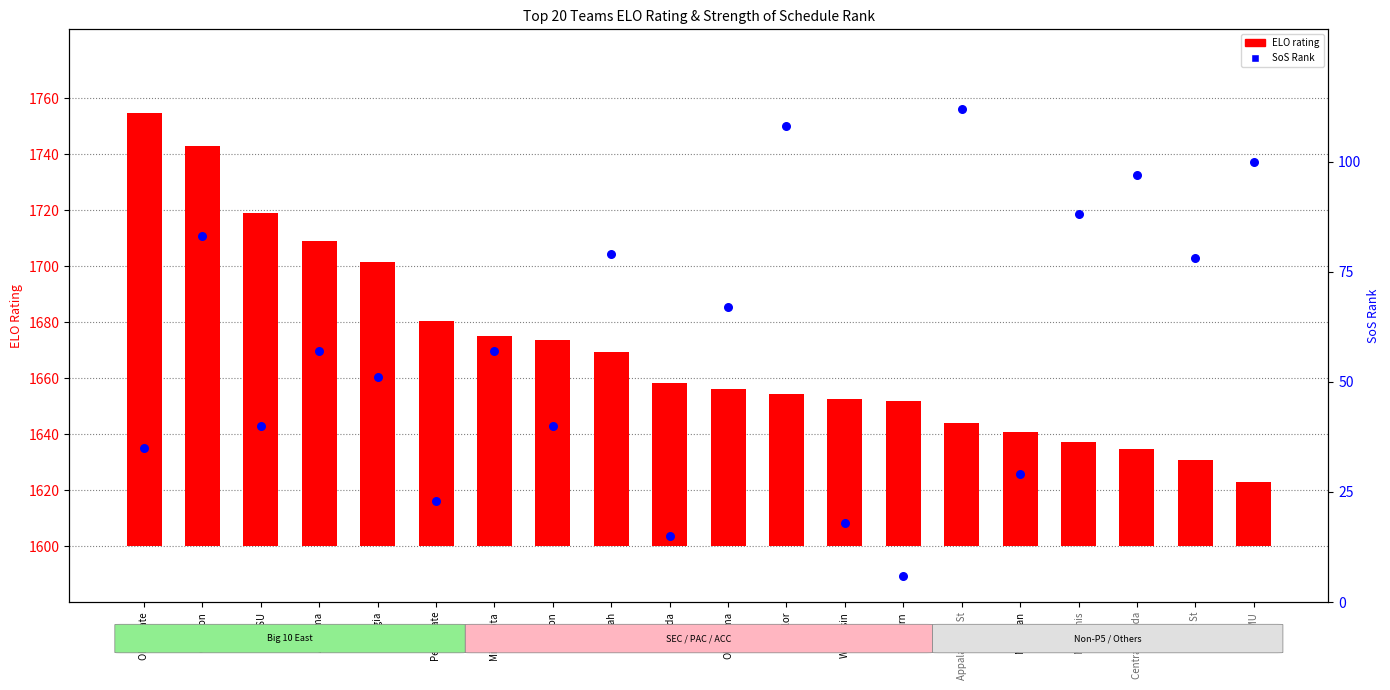

At how many categories does at least one series exceed 26?

20